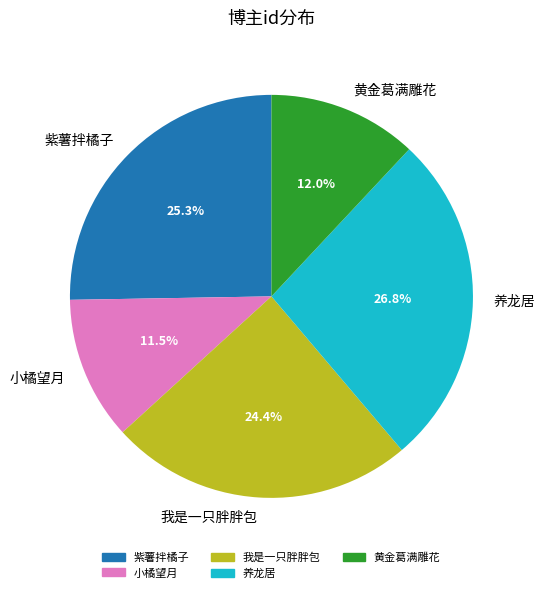

Is there any slice that represents more than half of the pie?

No